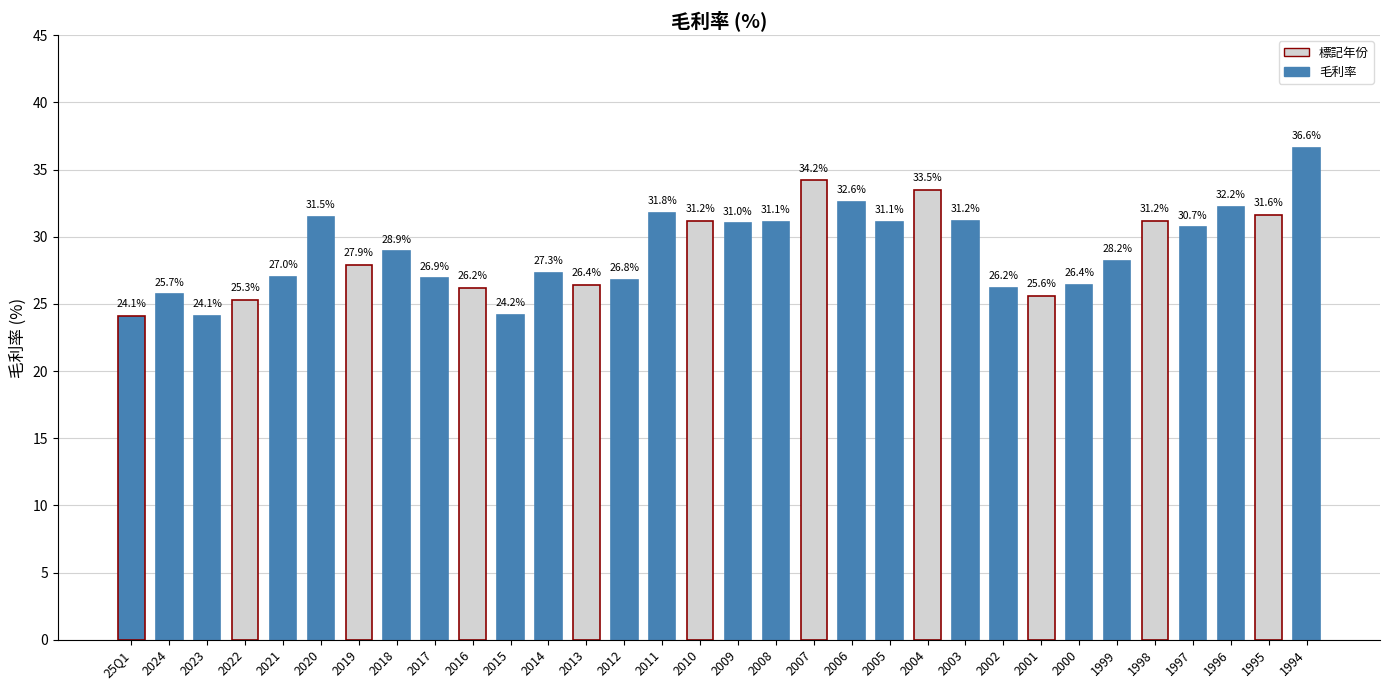

What is the label of the 10th bar from the left?

2016